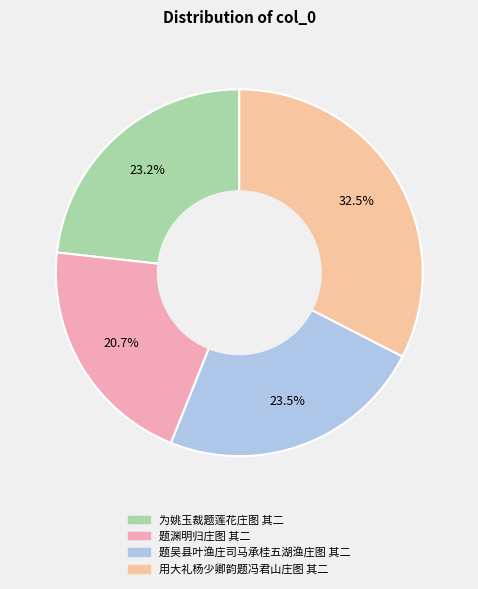

Does 题渊明归庄图 其二 account for over 50% of the chart?

No